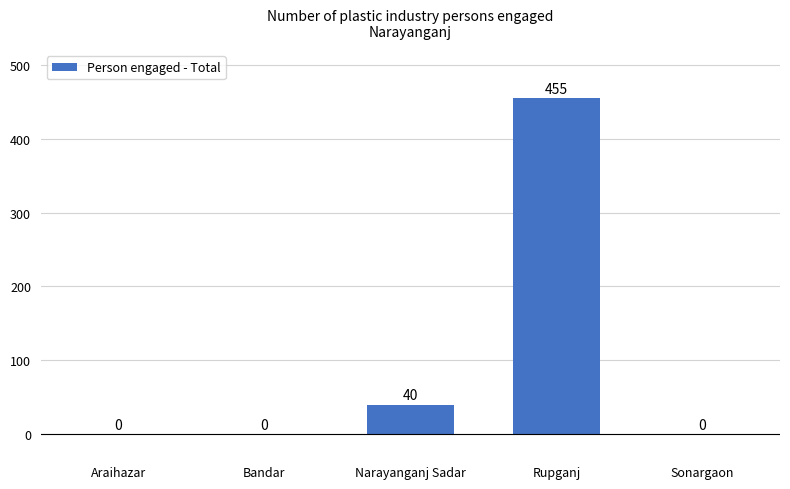

How many distinct data groups are displayed?

1